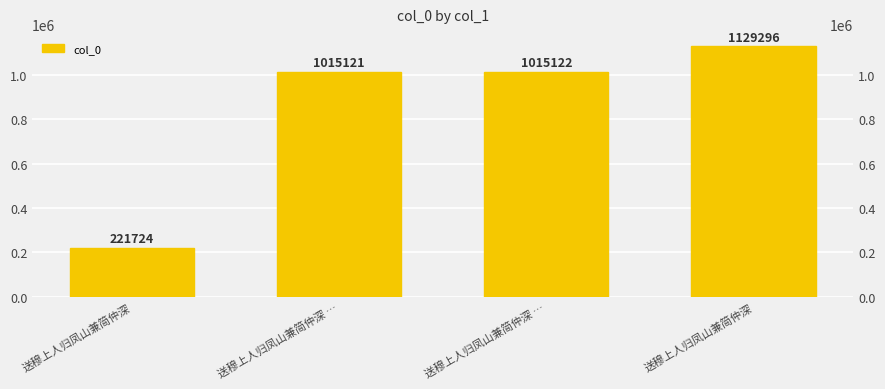

List the labels in order of value, largest first.

送穆上人归凤山兼简仲深, 送穆上人归凤山兼简仲深 …, 送穆上人归凤山兼简仲深 …, 送穆上人归凤山兼简仲深